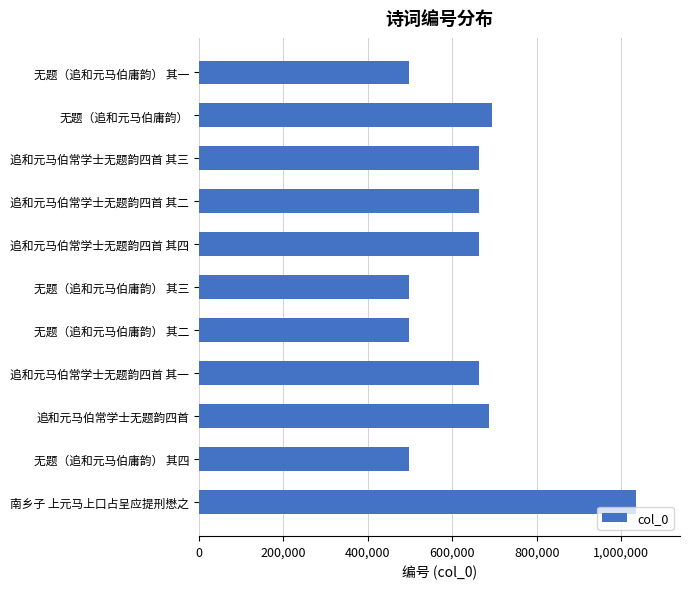

Which has a higher value, 无题（追和元马伯庸韵） or 无题（追和元马伯庸韵） 其一?

无题（追和元马伯庸韵）